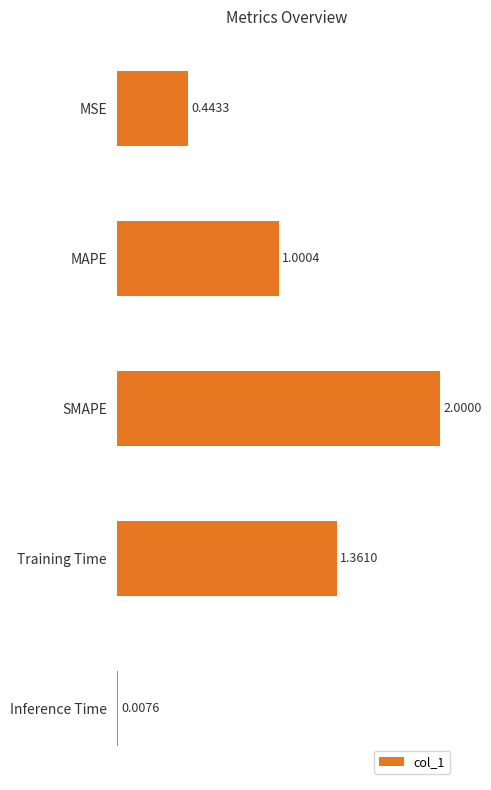

What is the difference between the maximum and second lowest values?

1.6